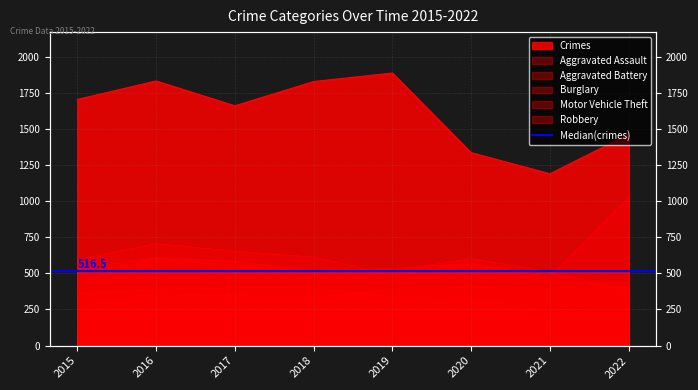

Reading left to right, list all the values displayed in this chart.

Aggravated Assault: 2015=271	2016=359	2017=347	2018=334	2019=388	2020=404	2021=387	2022=402
Aggravated Battery: 2015=435	2016=611	2017=546	2018=516	2019=517	2020=602	2021=510	2022=382
Burglary: 2015=363	2016=390	2017=401	2018=402	2019=334	2020=325	2021=241	2022=222
Motor Vehicle Theft: 2015=527	2016=609	2017=583	2018=520	2019=534	2020=569	2021=475	2022=1028
Robbery: 2015=594	2016=706	2017=653	2018=613	2019=490	2020=567	2021=439	2022=436
Theft: 2015=1703	2016=1831	2017=1659	2018=1827	2019=1886	2020=1335	2021=1189	2022=1462